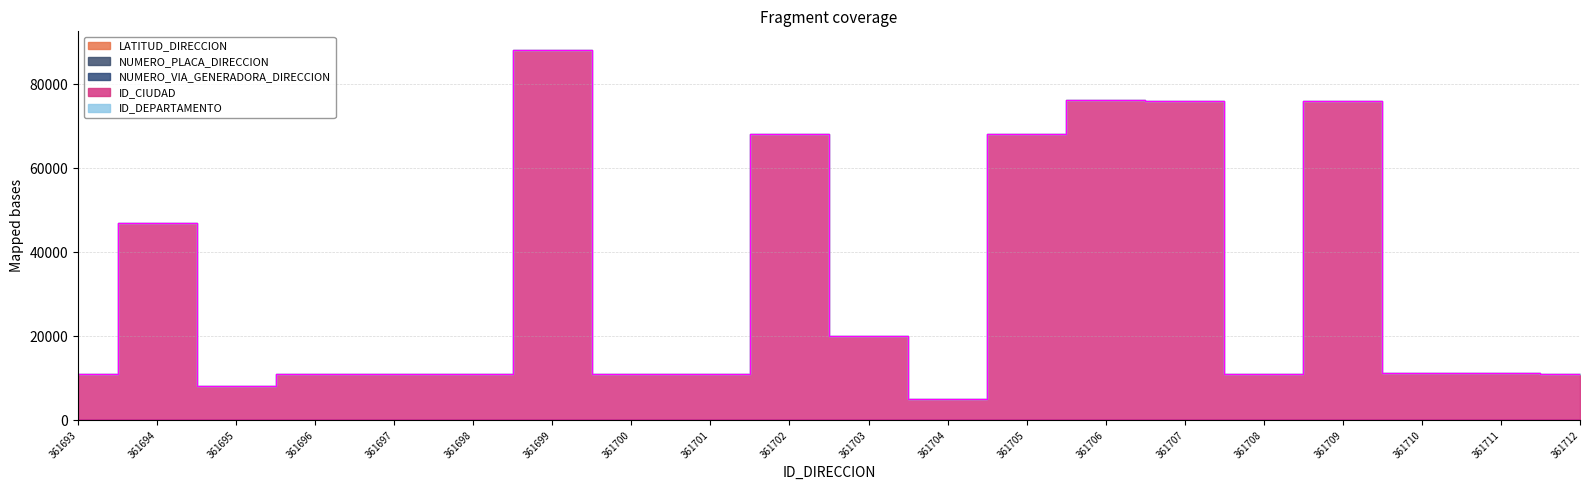

Which has a higher value, 361707 or 361706?

361706